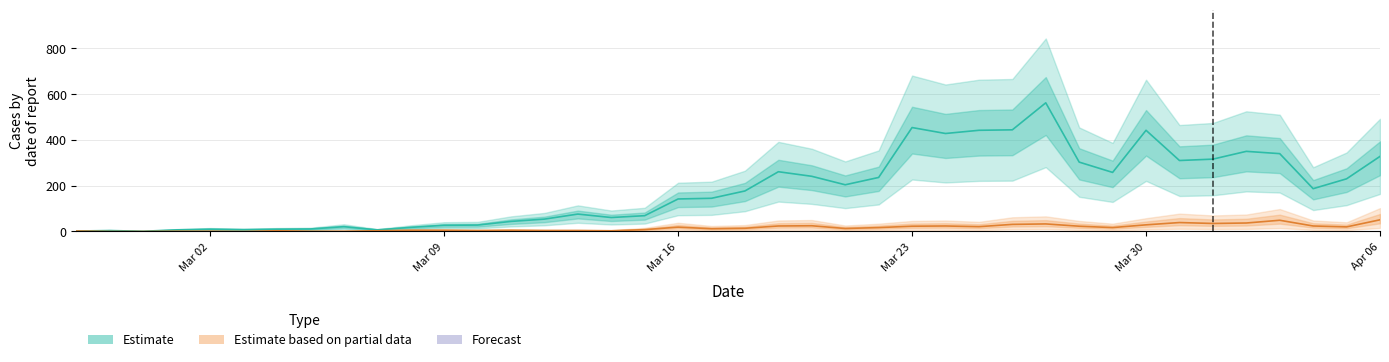

What is the average value of the Estimate series?

181